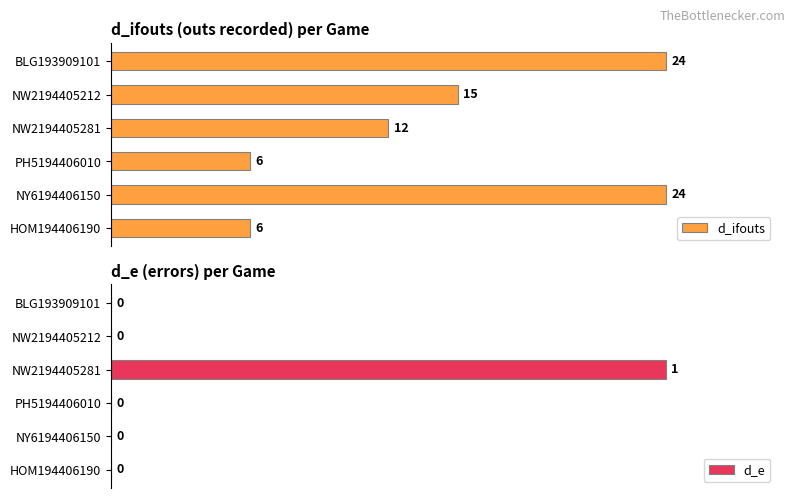

Rank the series by their maximum value, from highest to lowest.

d_ifouts, d_e